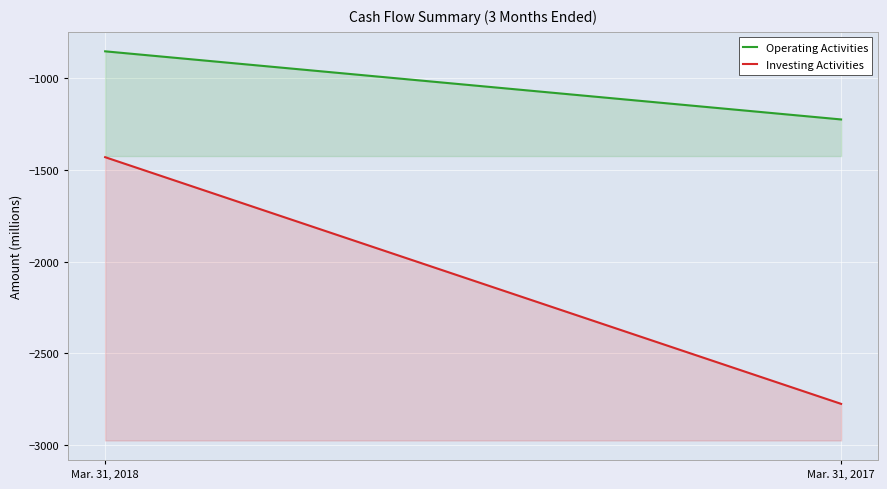

What is the smallest value displayed?

-2777